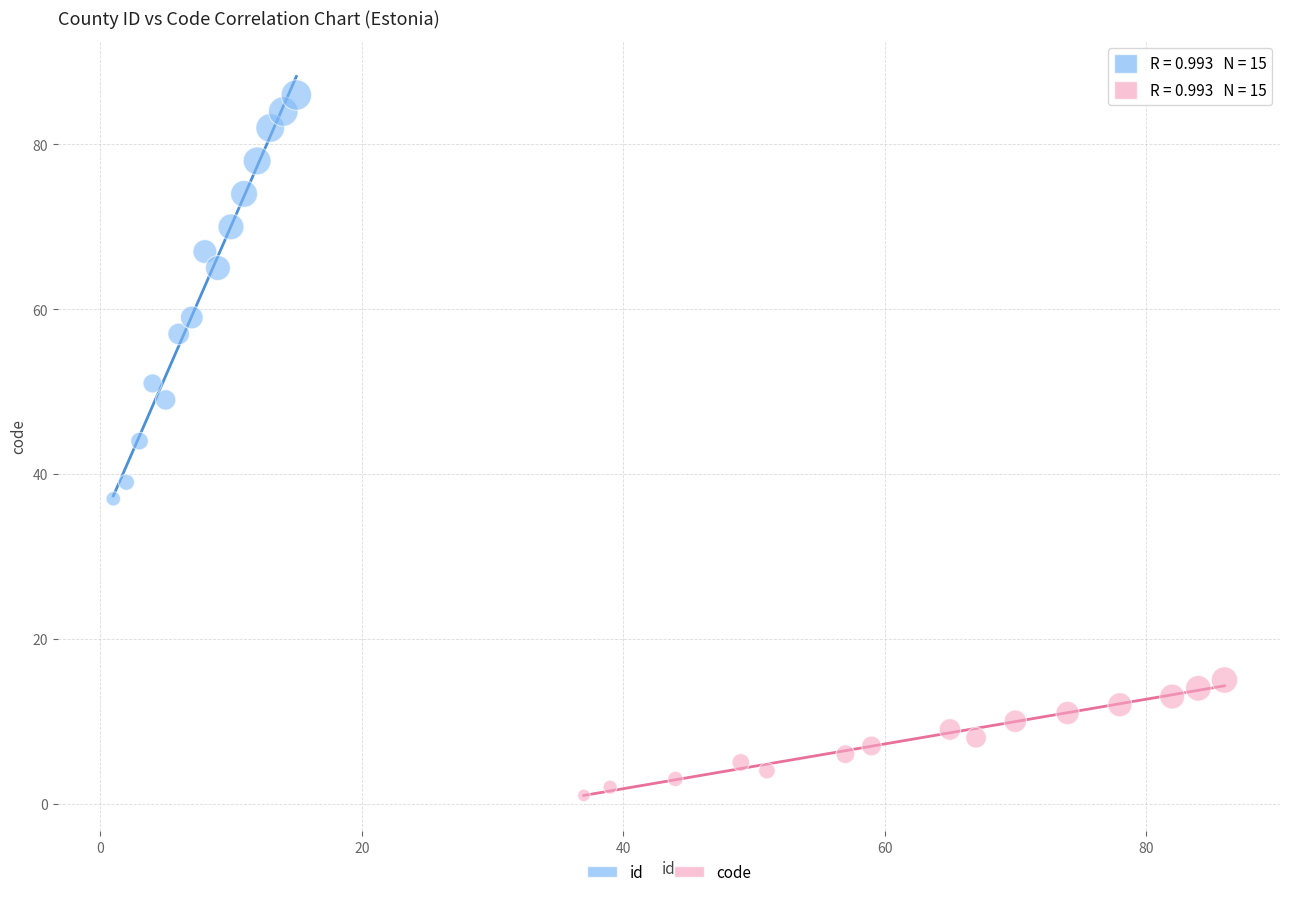

What are all the series names shown in the legend?

id, code